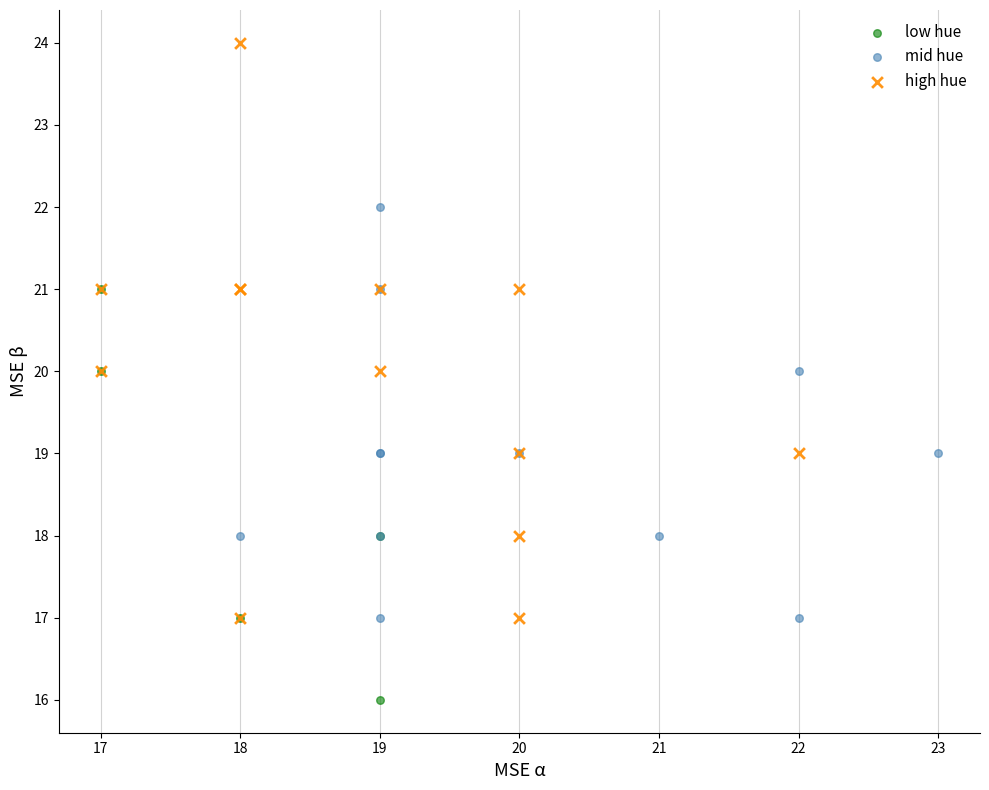

Which series reaches the maximum Y coordinate?

high hue